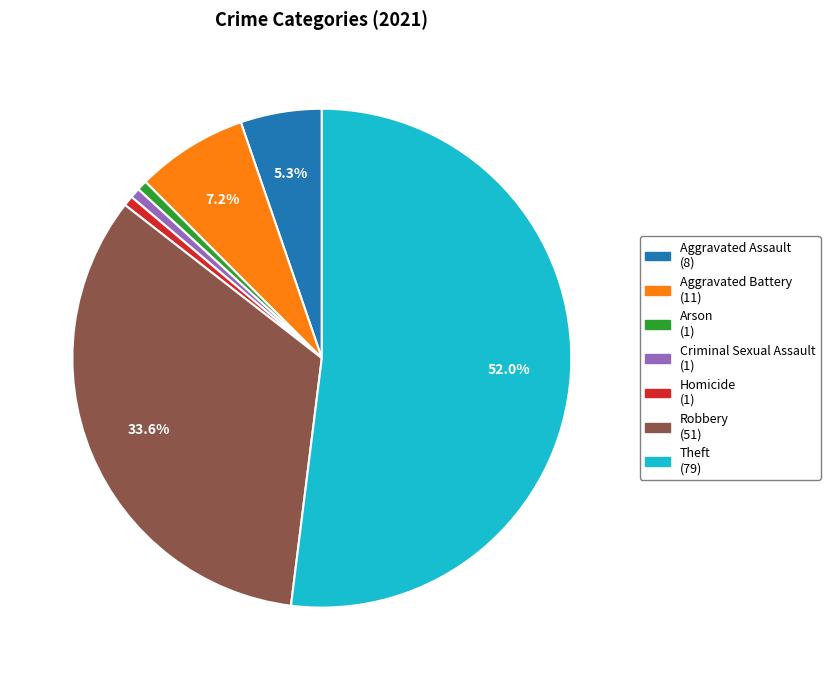

The Theft slice represents 58% of the pie. True or false?

False